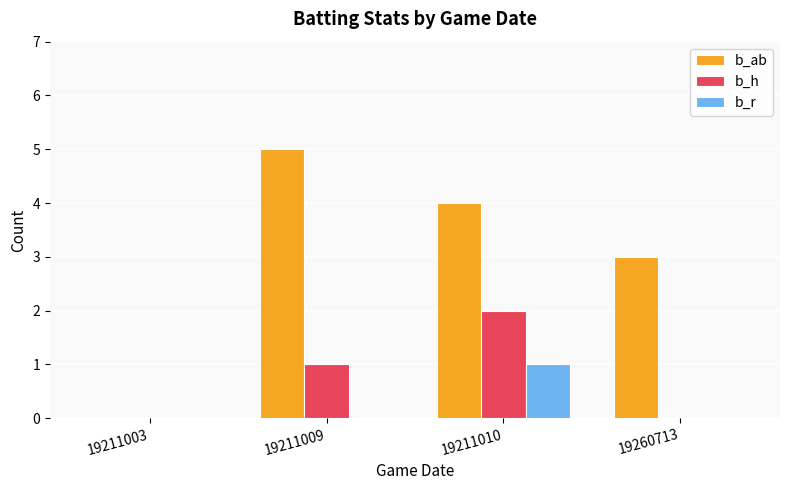

At which label does b_ab reach its peak?

19211009